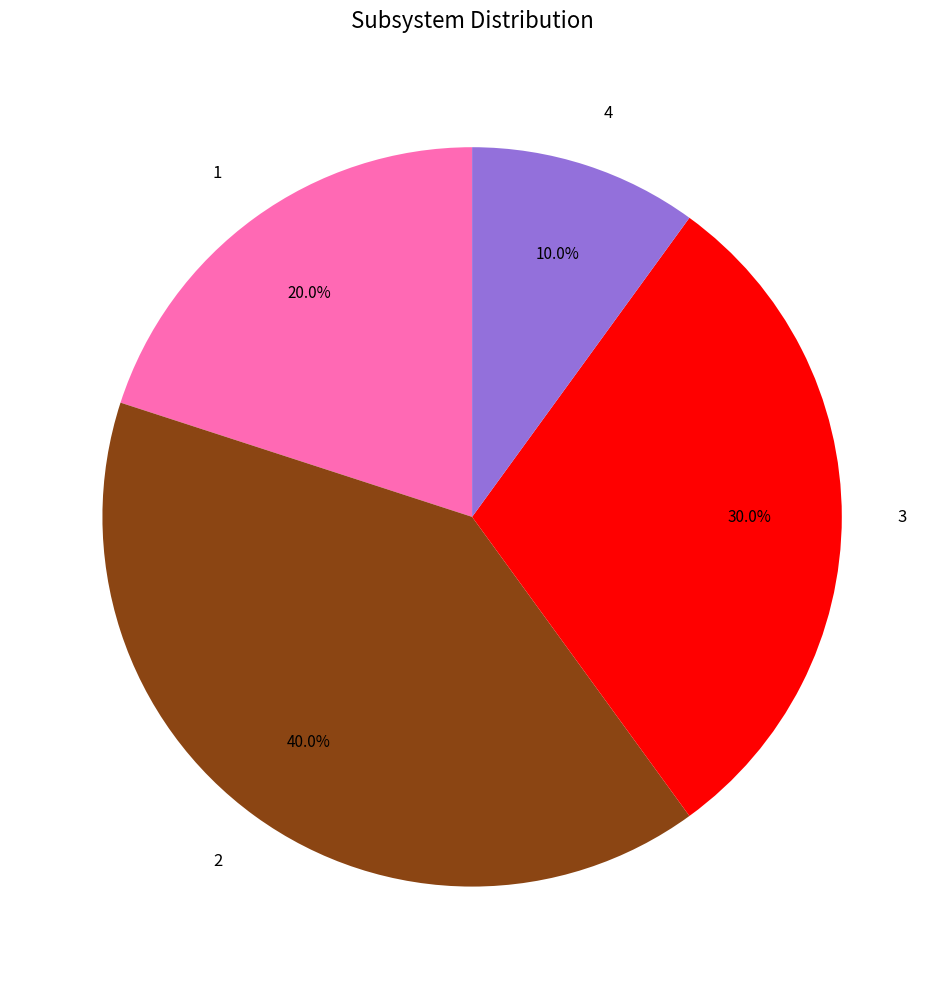

What percentage is NOT represented by 2?

60.0%